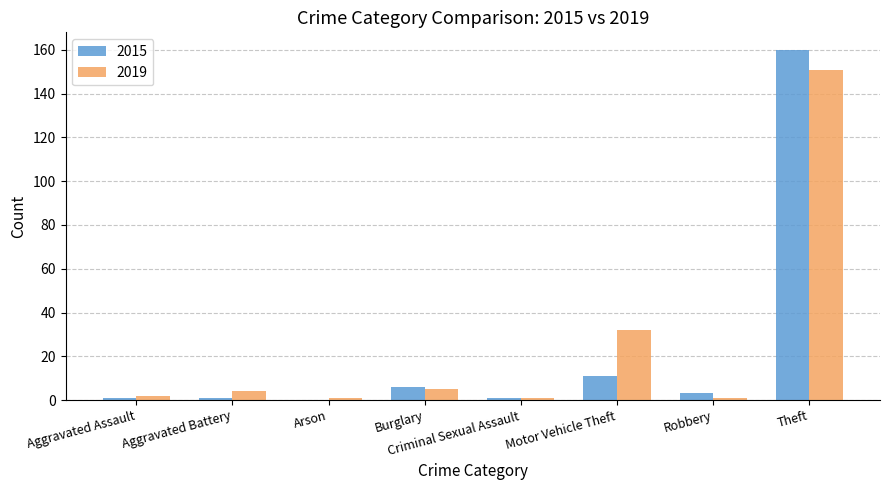

What is the greatest value displayed?

160